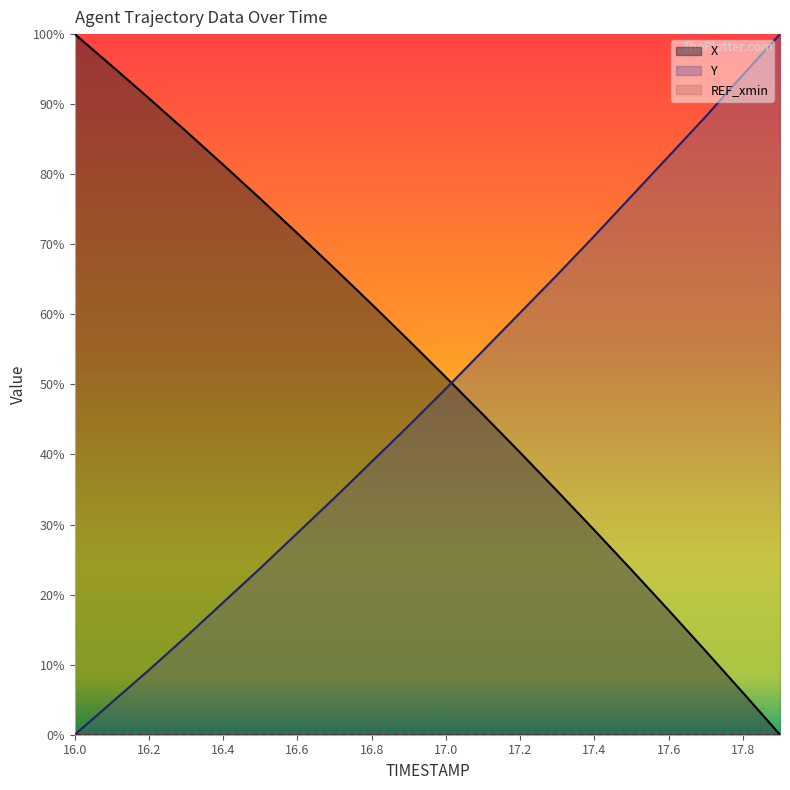

After their last crossing, which series has the higher values: Y or X?

Y